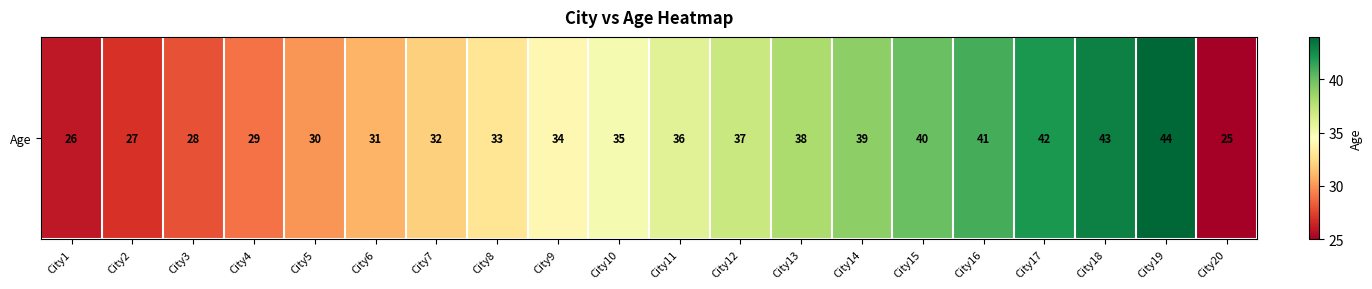

What is the smallest value displayed?

25